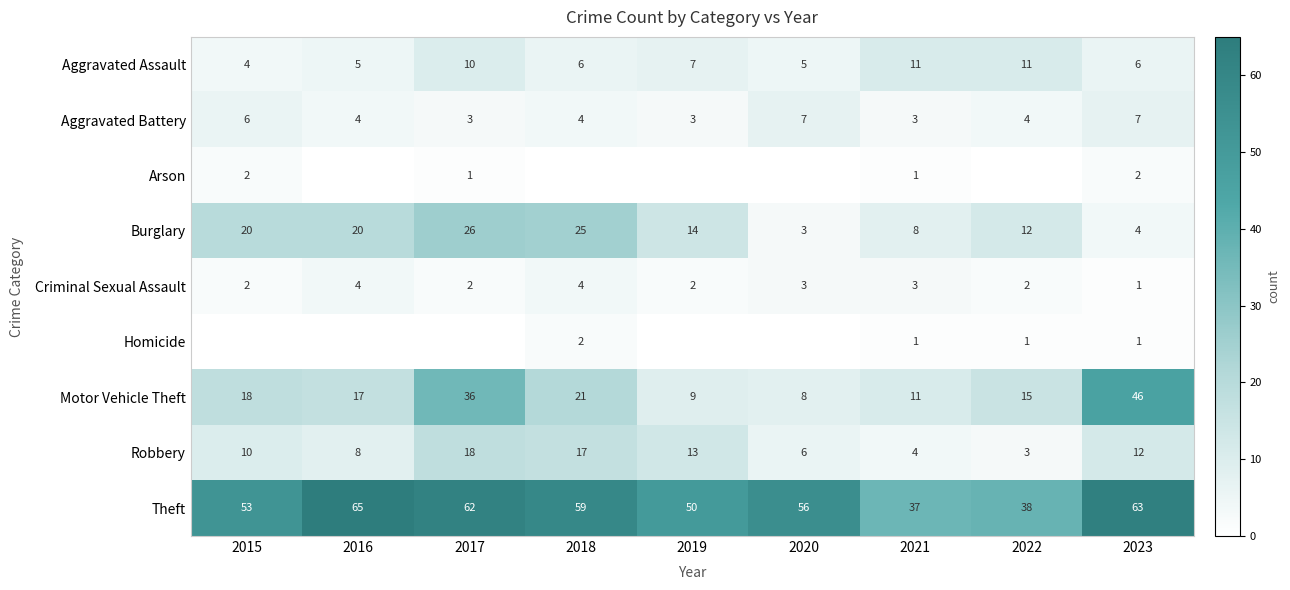

What value does the Aggravated Battery series have at 2019?

3